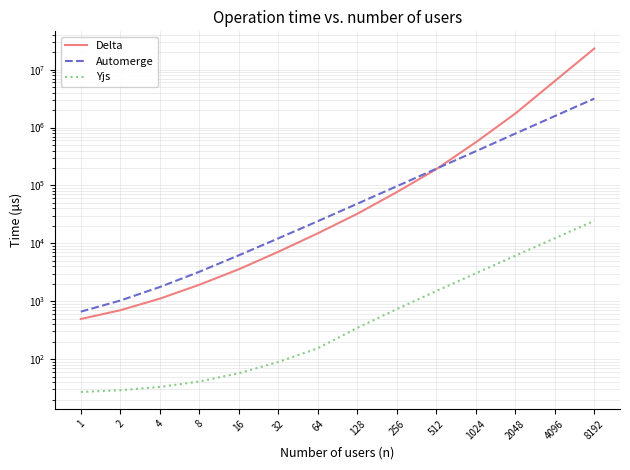

Reading left to right, list all the values displayed in this chart.

Delta: 493	698	1106	1922	3563	7132	14886	32393	76596	191260	556587	1745417	6364230	23192788
Automerge: 660	1026	1758	3222	6207	12175	24111	48284	96924	194204	389937	786225	1578801	3163953
Yjs: 27	29	33	41	57	89	154	346	730	1498	3034	6105	12250	24539